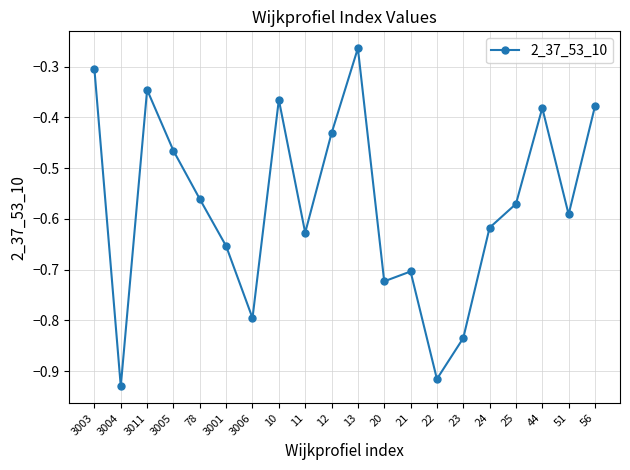

Is it true that the value at 3006 is -0.8?

True